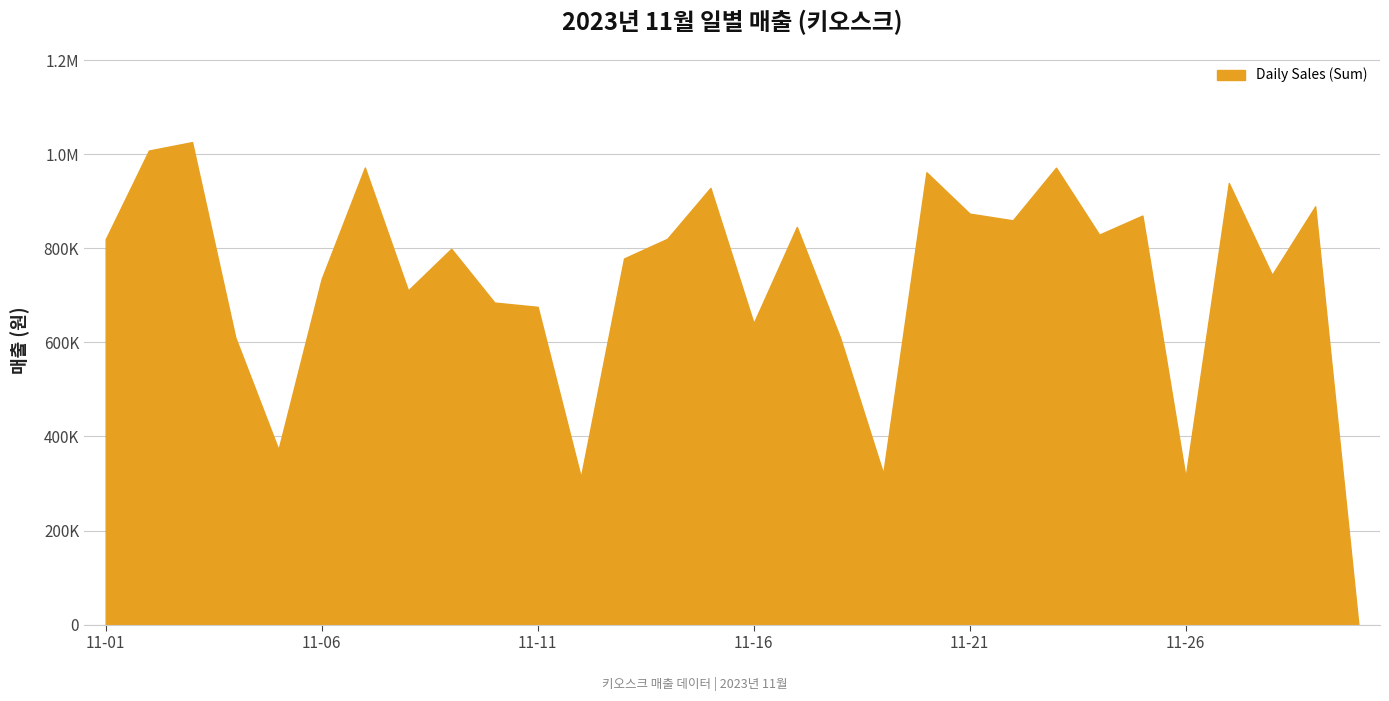

How many points are higher than both their immediate neighbors (excluding endpoints)?

10